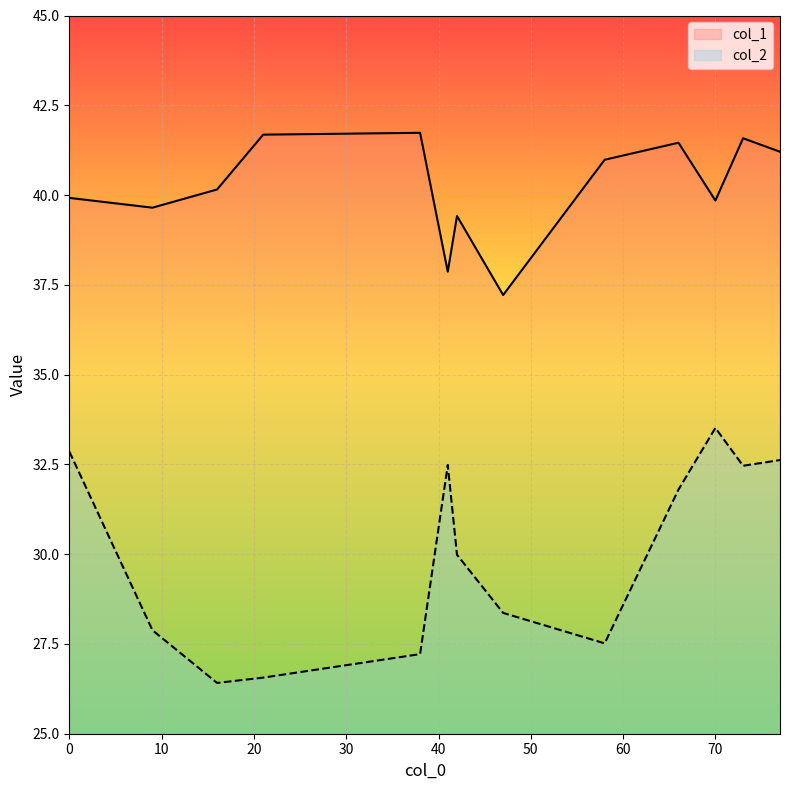

At which label does col_2 reach its minimum?

16